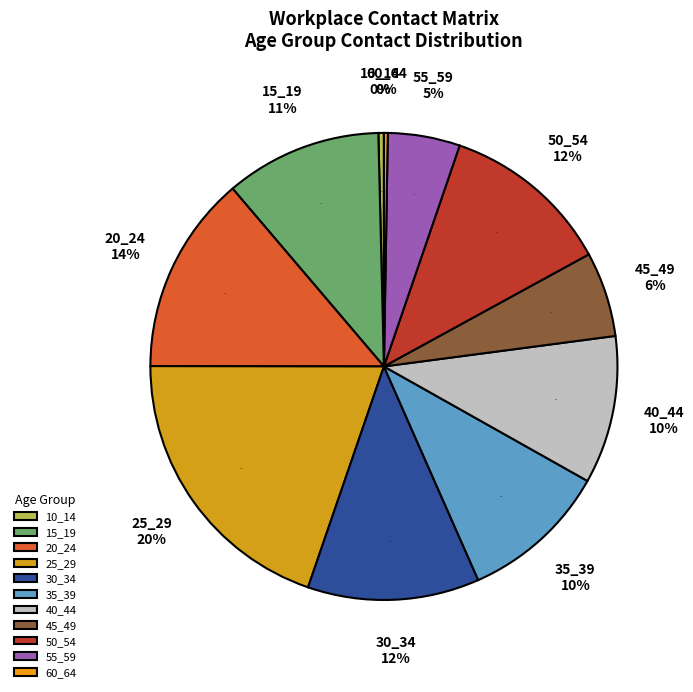

What percentage is the 55_59 slice, to the nearest percent?

5%